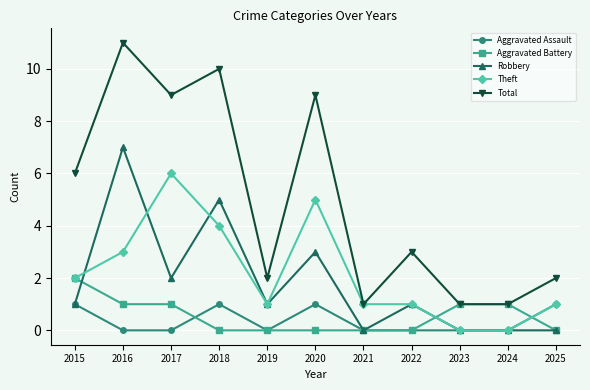

What is the difference between the maximum and minimum values in the Aggravated Assault series?

1